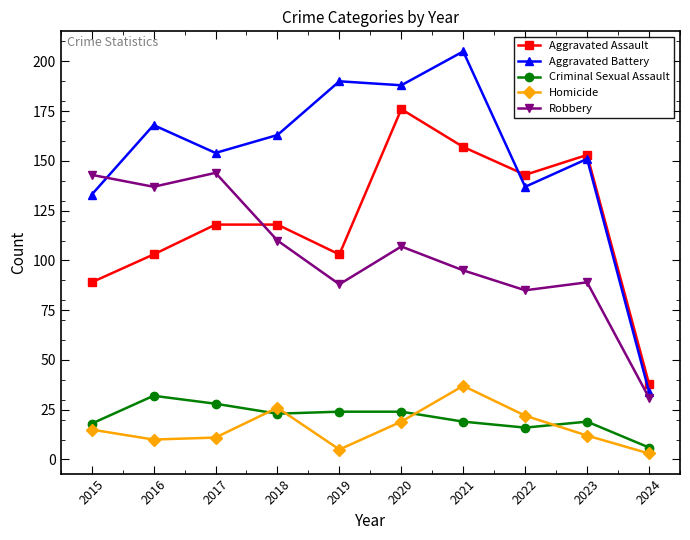

Rank the series by their maximum value, from highest to lowest.

Aggravated Battery, Aggravated Assault, Robbery, Homicide, Criminal Sexual Assault